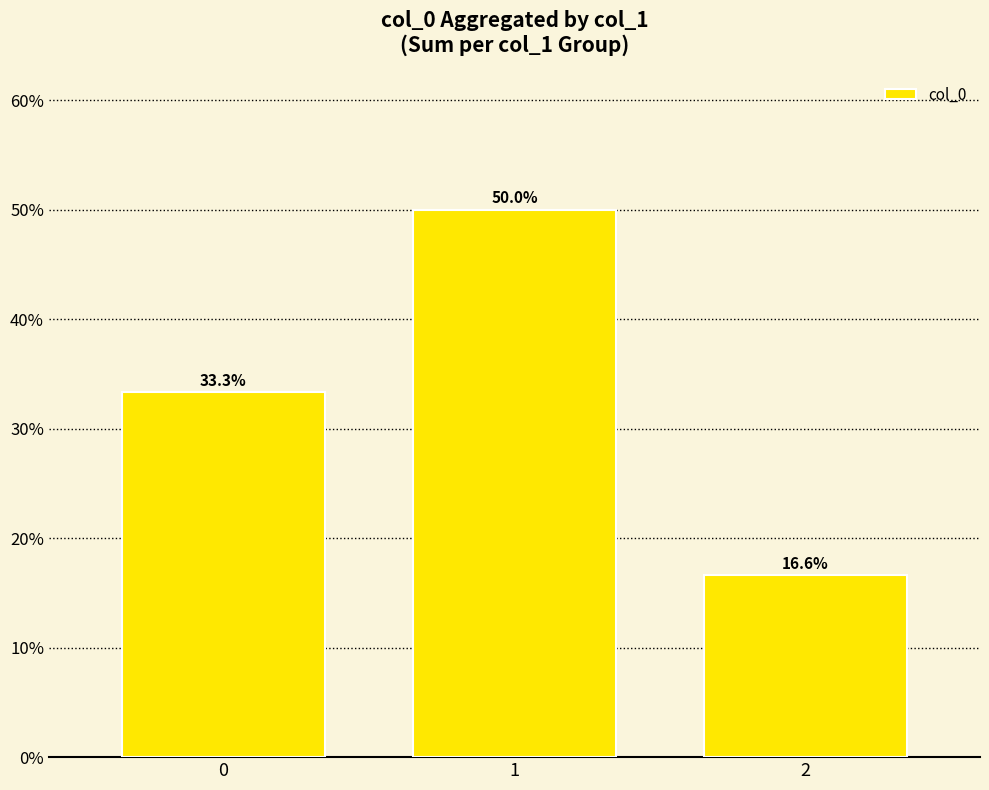

What is the average value?

33.3